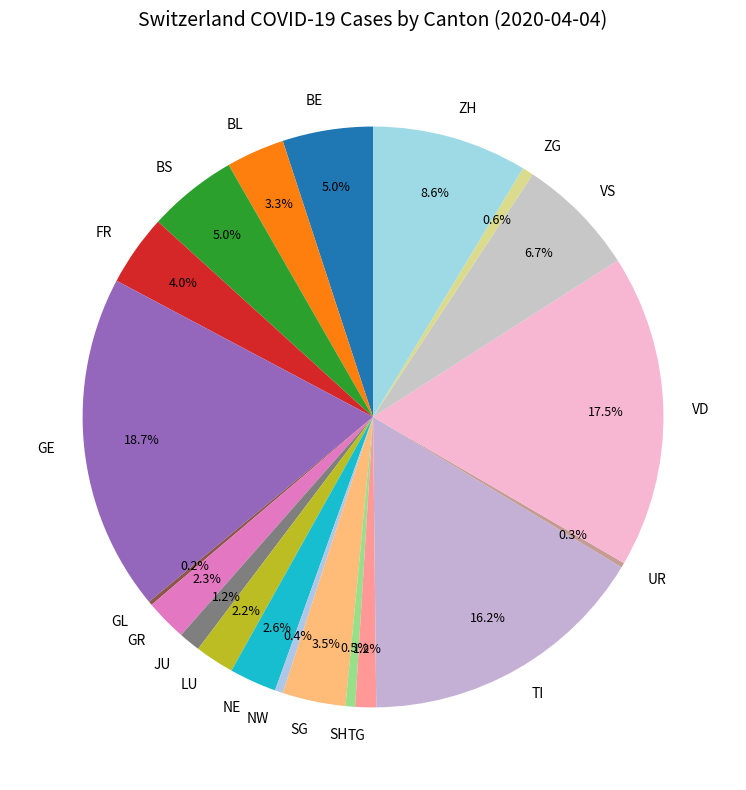

What is the largest slice in the pie chart?

GE